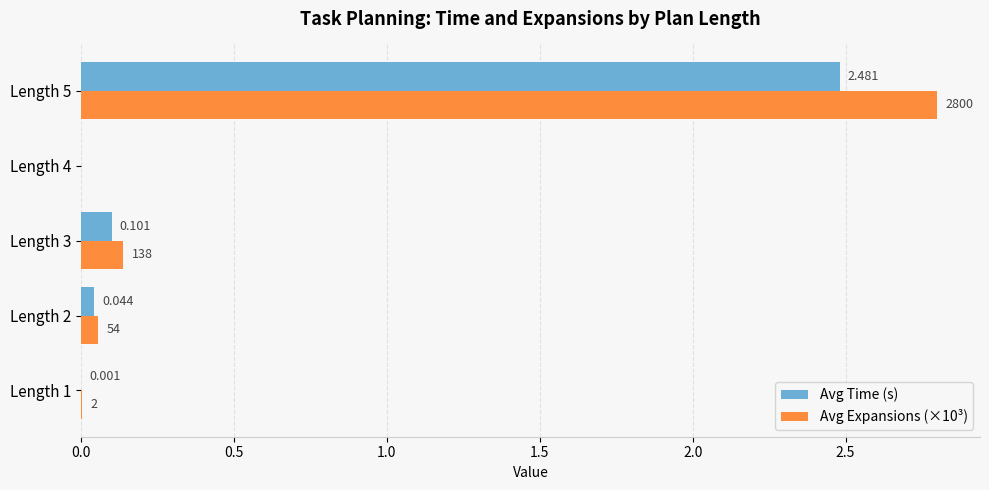

What is the average value of the Avg Expansions (×10³) series?

0.6